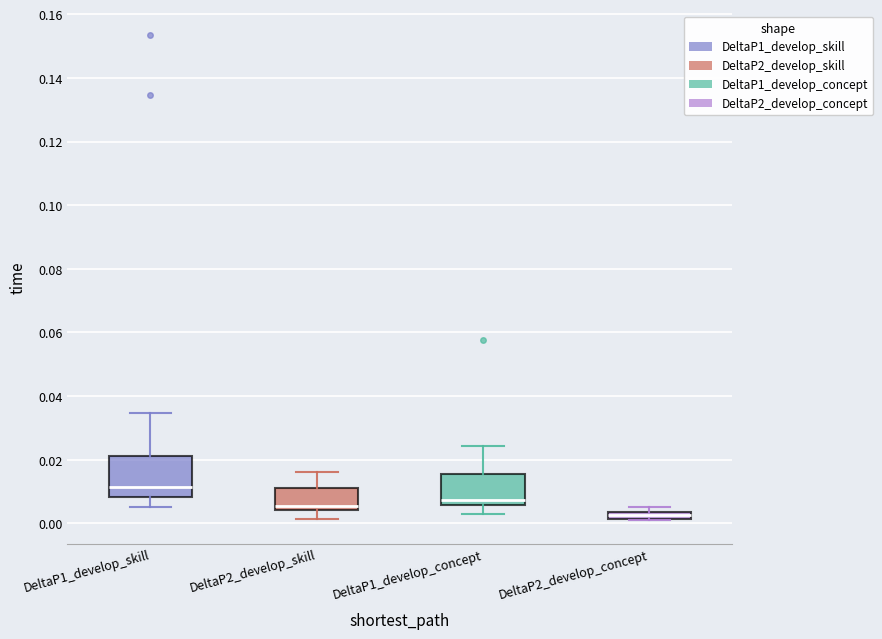

Which box's median line is the highest?

DeltaP1_develop_skill